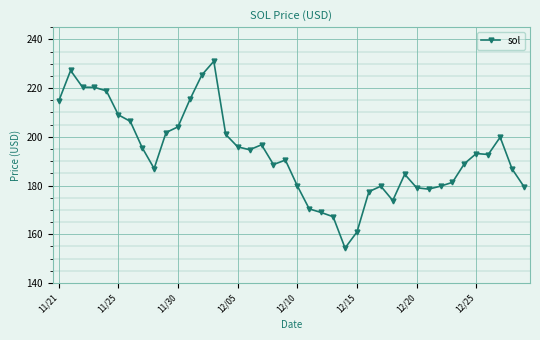

True or false: the data has more than 1 interior local peaks.

True